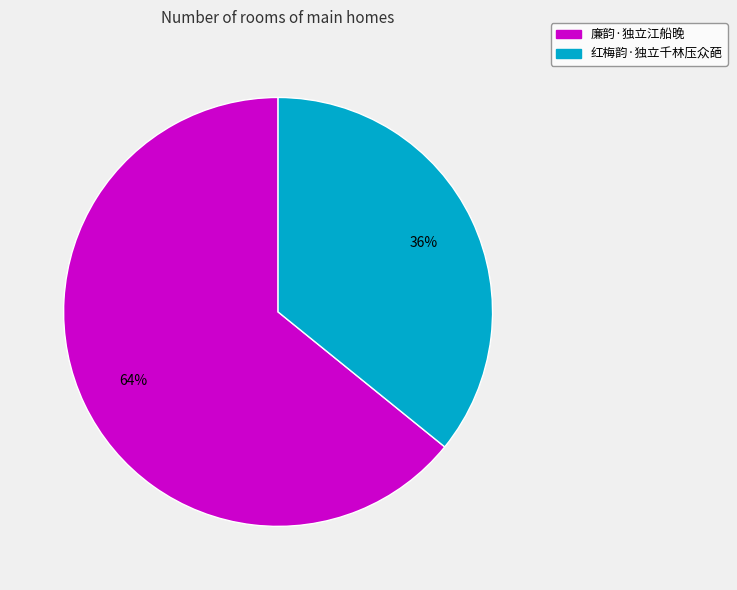

Which slice is the largest?

廉韵·独立江船晚